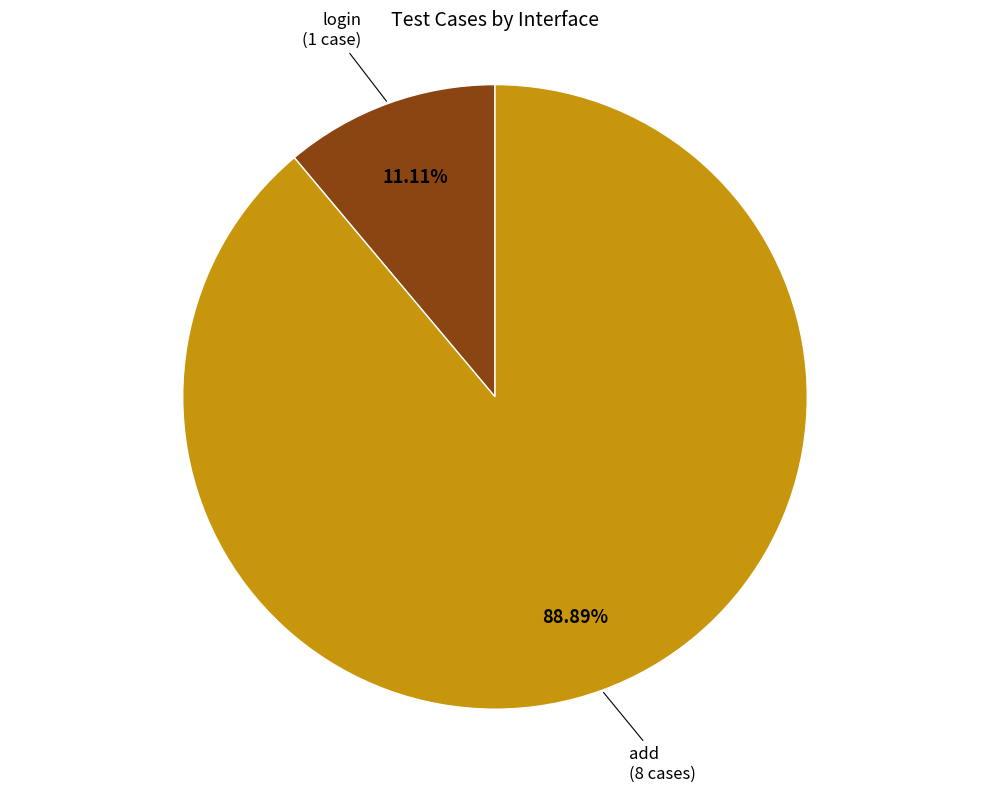

Is there any slice that represents more than half of the pie?

Yes